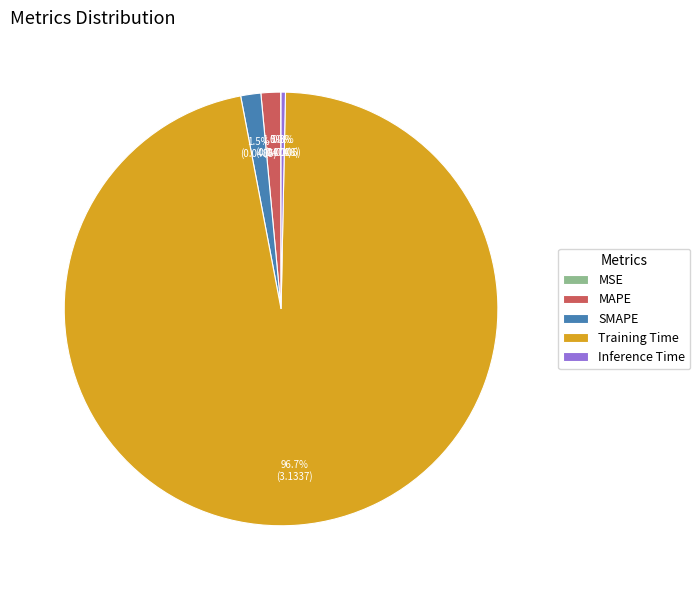

To the nearest percent, what is the combined percentage of Training Time and MAPE?

98%